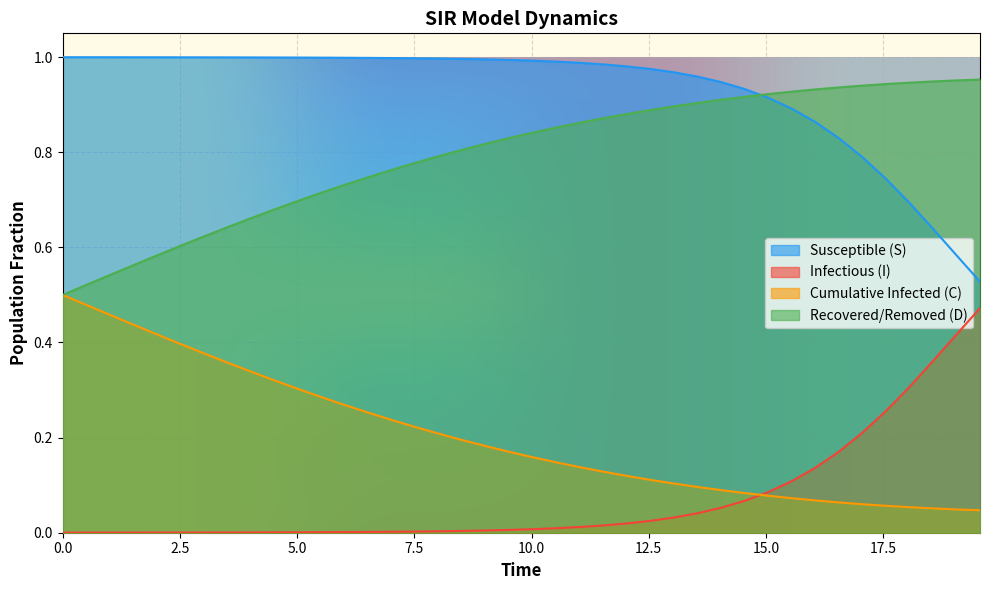

Reading left to right, what are all the values shown in this chart?

S: 1.0	1.0	1.0	1.0	1.0	1.0	1.0	1.0	1.0	1.0	1.0	1.0	1.0	1.0	1.0	1.0	1.0	1.0	1.0	1.0	1.0	1.0	1.0	1.0	1.0	1.0	1.0	1.0	0.9	0.9	0.9	0.9	0.9	0.8	0.8	0.7	0.7	0.6	0.6	0.5
I: 0.0	0.0	0.0	0.0	0.0	0.0	0.0	0.0	0.0	0.0	0.0	0.0	0.0	0.0	0.0	0.0	0.0	0.0	0.0	0.0	0.0	0.0	0.0	0.0	0.0	0.0	0.0	0.0	0.1	0.1	0.1	0.1	0.1	0.2	0.2	0.3	0.3	0.4	0.4	0.5
C: 0.5	0.5	0.5	0.4	0.4	0.4	0.4	0.4	0.3	0.3	0.3	0.3	0.3	0.3	0.2	0.2	0.2	0.2	0.2	0.2	0.2	0.1	0.1	0.1	0.1	0.1	0.1	0.1	0.1	0.1	0.1	0.1	0.1	0.1	0.1	0.1	0.1	0.1	0.0	0.0
D: 0.5	0.5	0.5	0.6	0.6	0.6	0.6	0.6	0.7	0.7	0.7	0.7	0.7	0.7	0.8	0.8	0.8	0.8	0.8	0.8	0.8	0.9	0.9	0.9	0.9	0.9	0.9	0.9	0.9	0.9	0.9	0.9	0.9	0.9	0.9	0.9	0.9	0.9	1.0	1.0